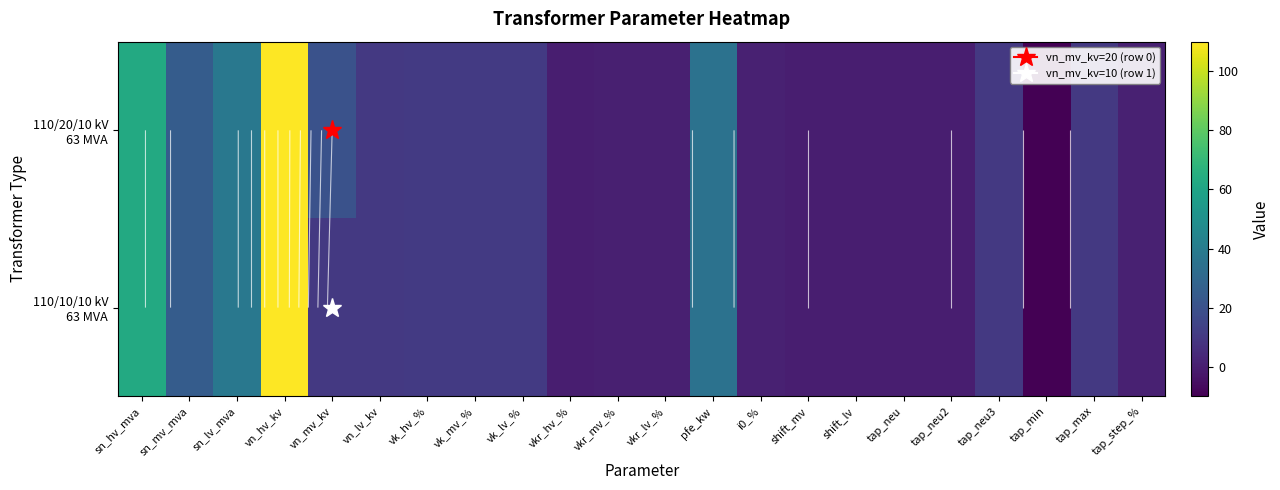

At which category is the sum across all series the highest?

vn_hv_kv